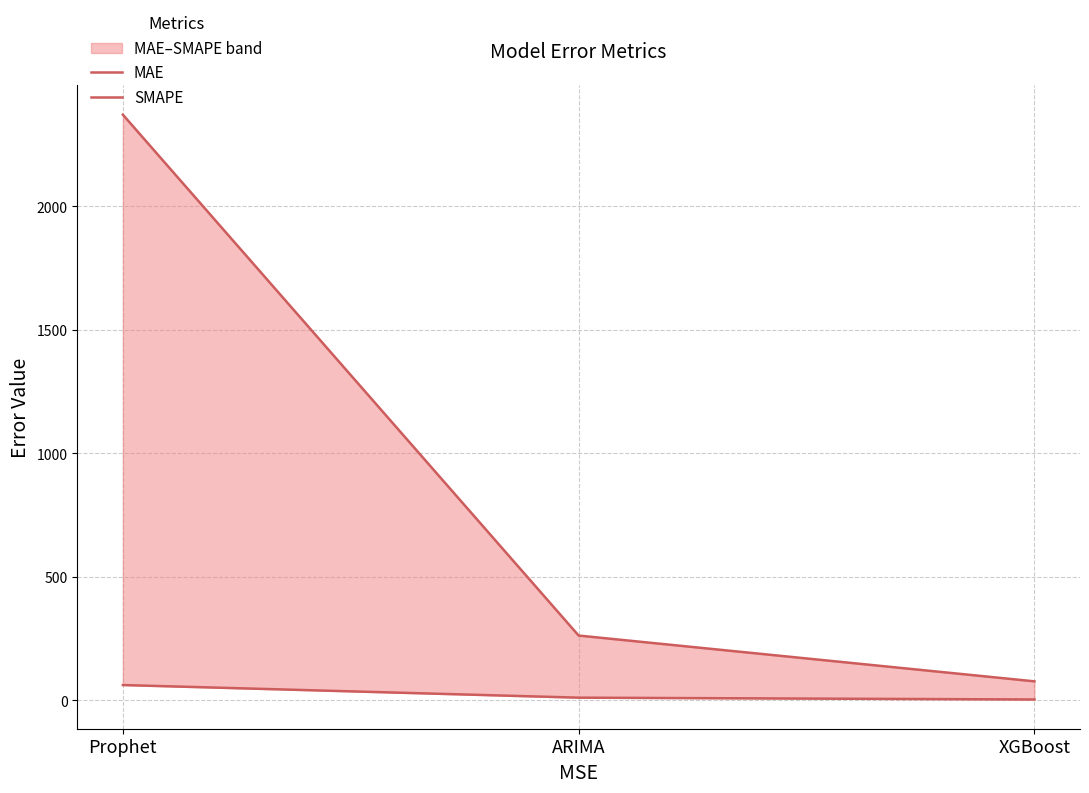

Which category has the highest value in the MAE series?

Prophet